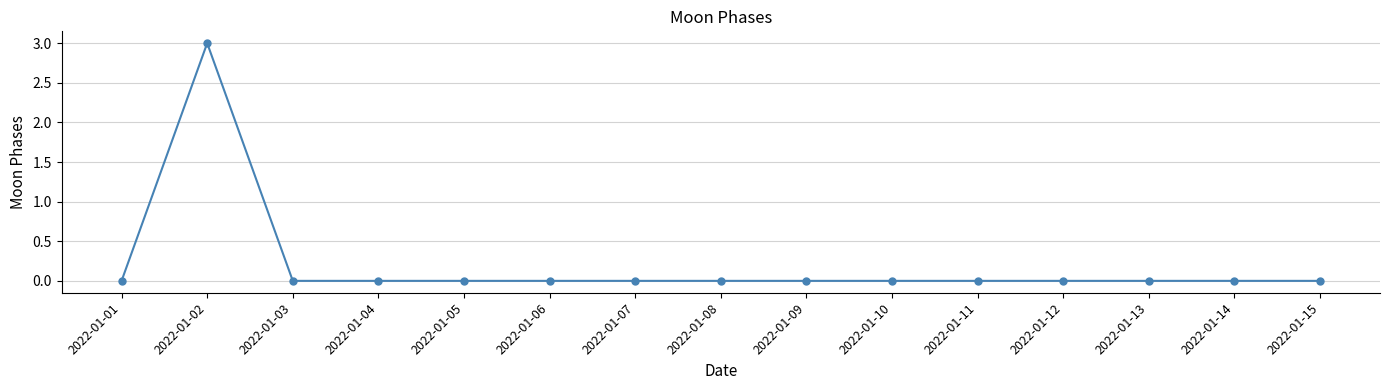

At which category does the chart reach its peak across all series?

2022-01-02